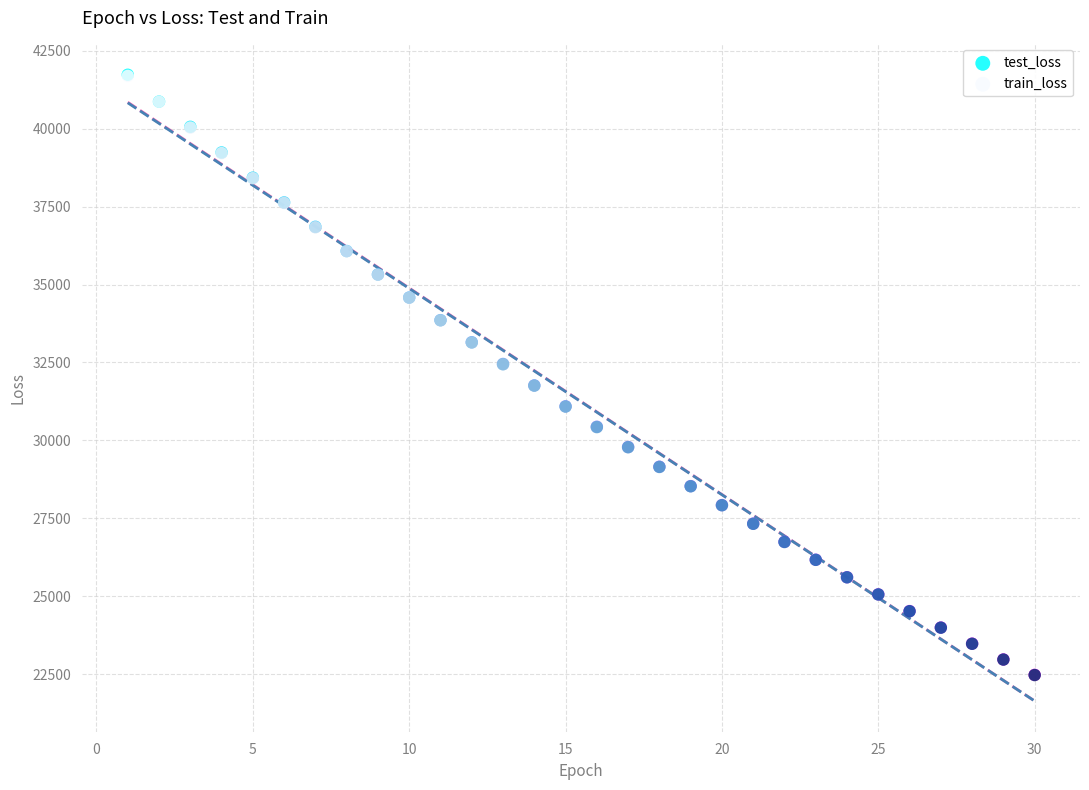

What are all the series names shown in the legend?

test_loss, train_loss